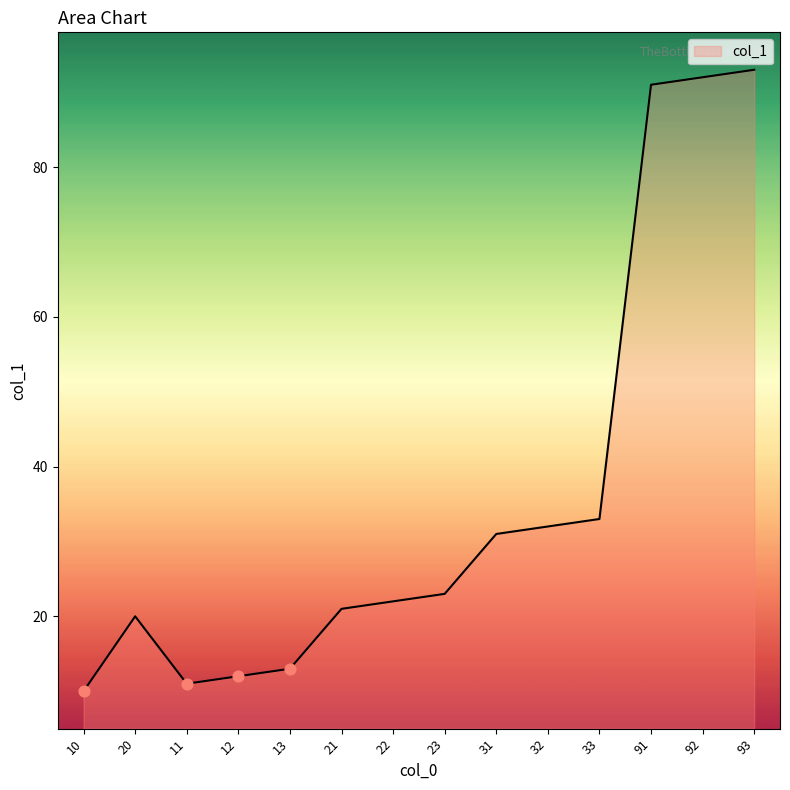

What is the change in value from 10 to 22?

+12